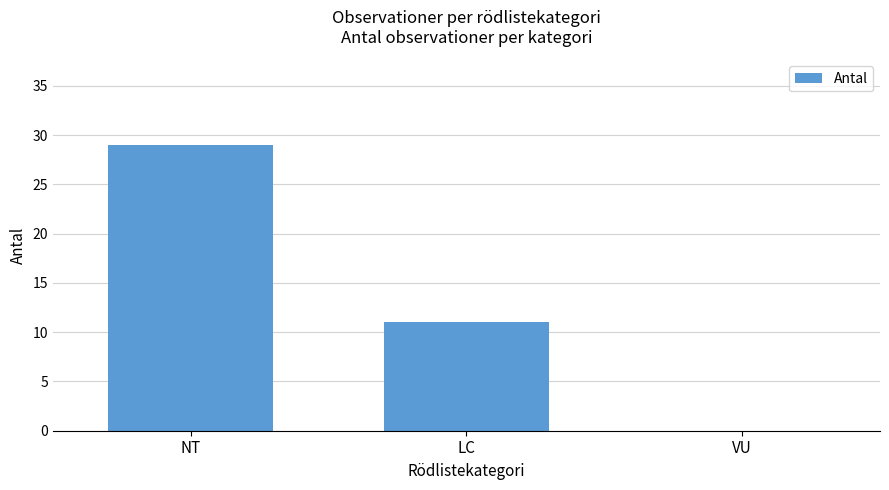

Count the number of data series in this chart.

1